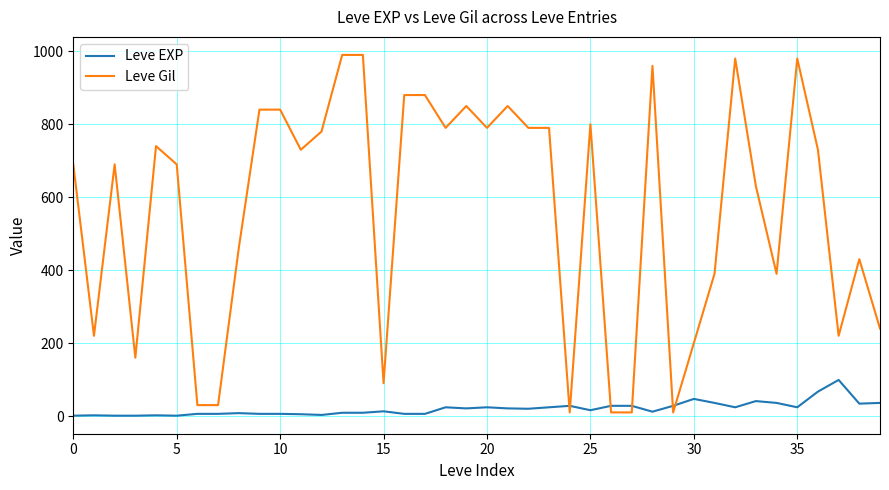

What is the maximum value for Leve EXP?

99